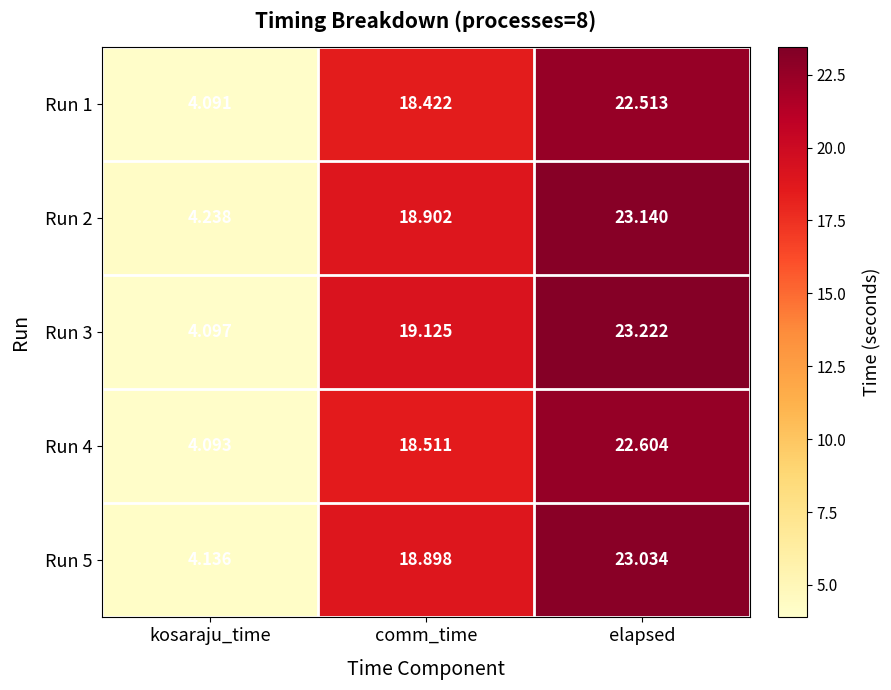

Which label corresponds to the smallest value in the chart?

kosaraju_time